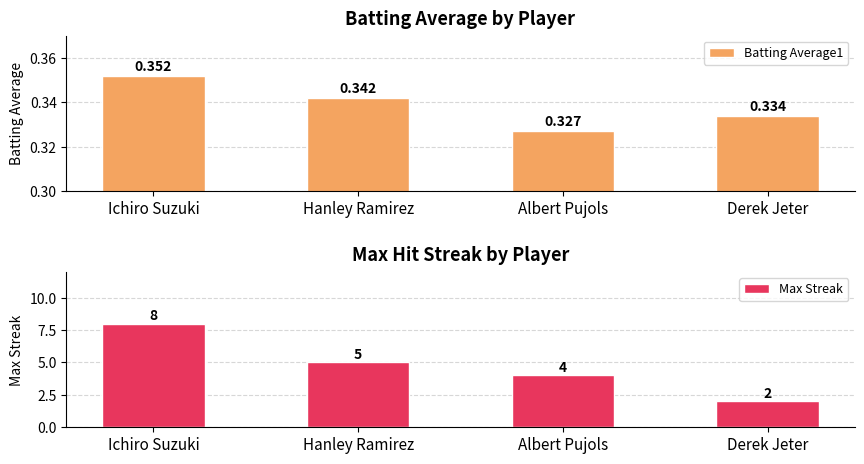

What is the label of the 4th bar from the right?

Ichiro Suzuki